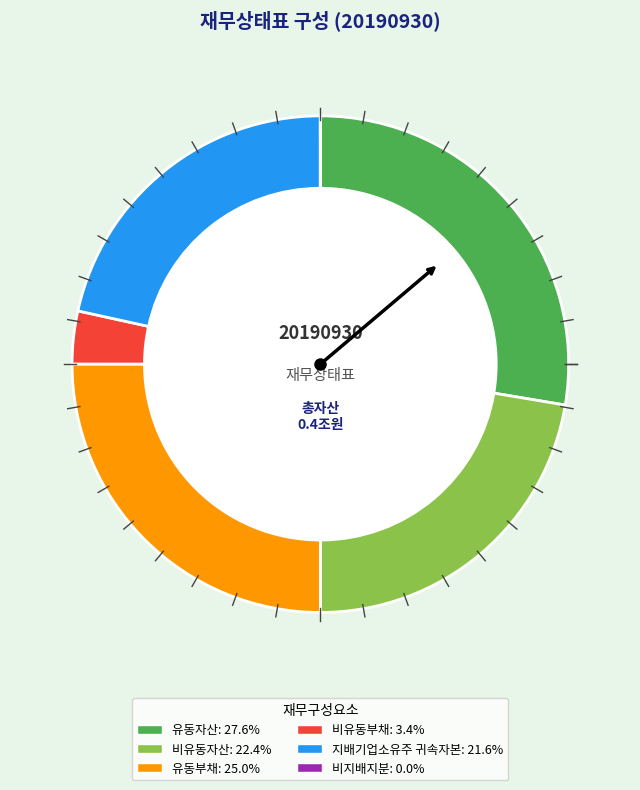

Does any single category account for the majority?

No